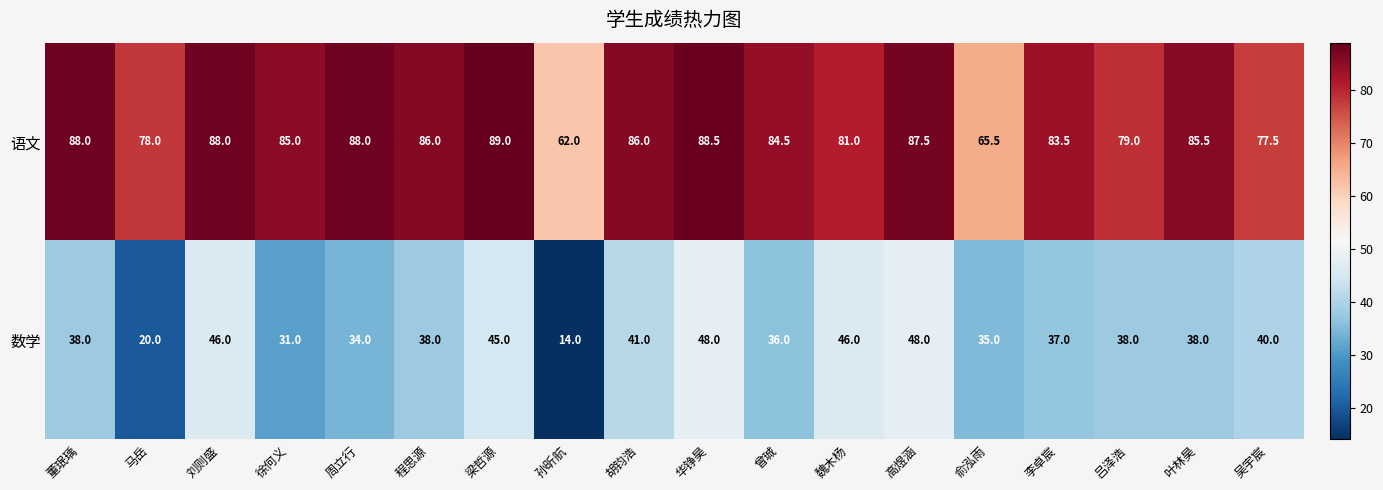

Which series has the largest total across all categories?

语文